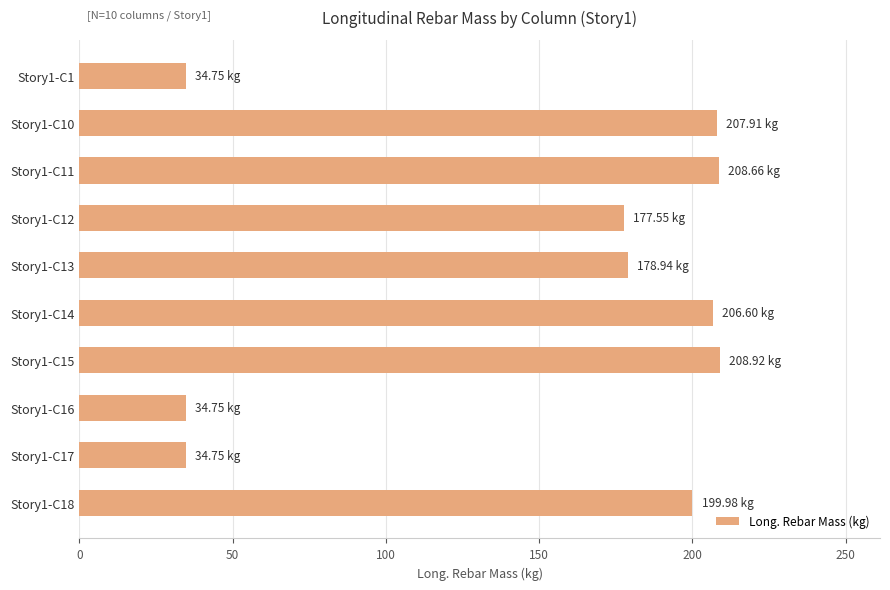

What is the sum of all values?

1492.8